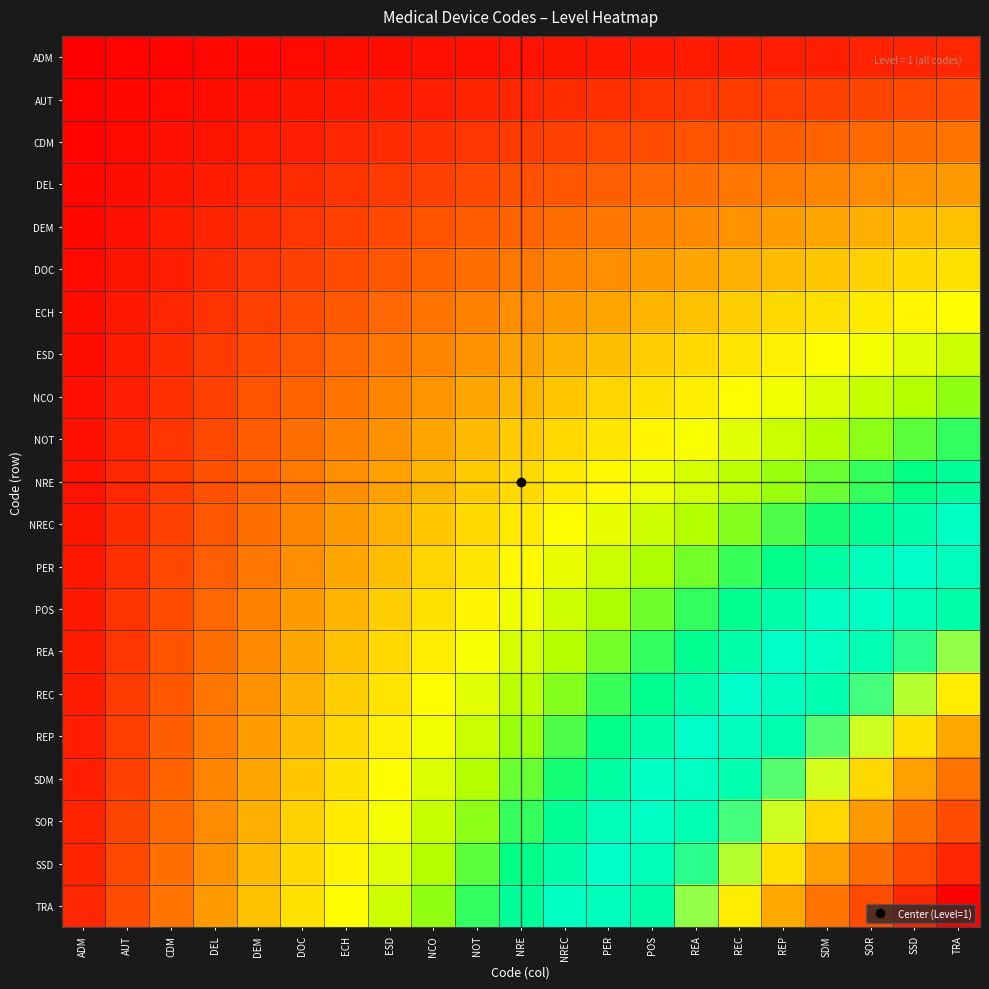

How many categories are shown in the chart?

21